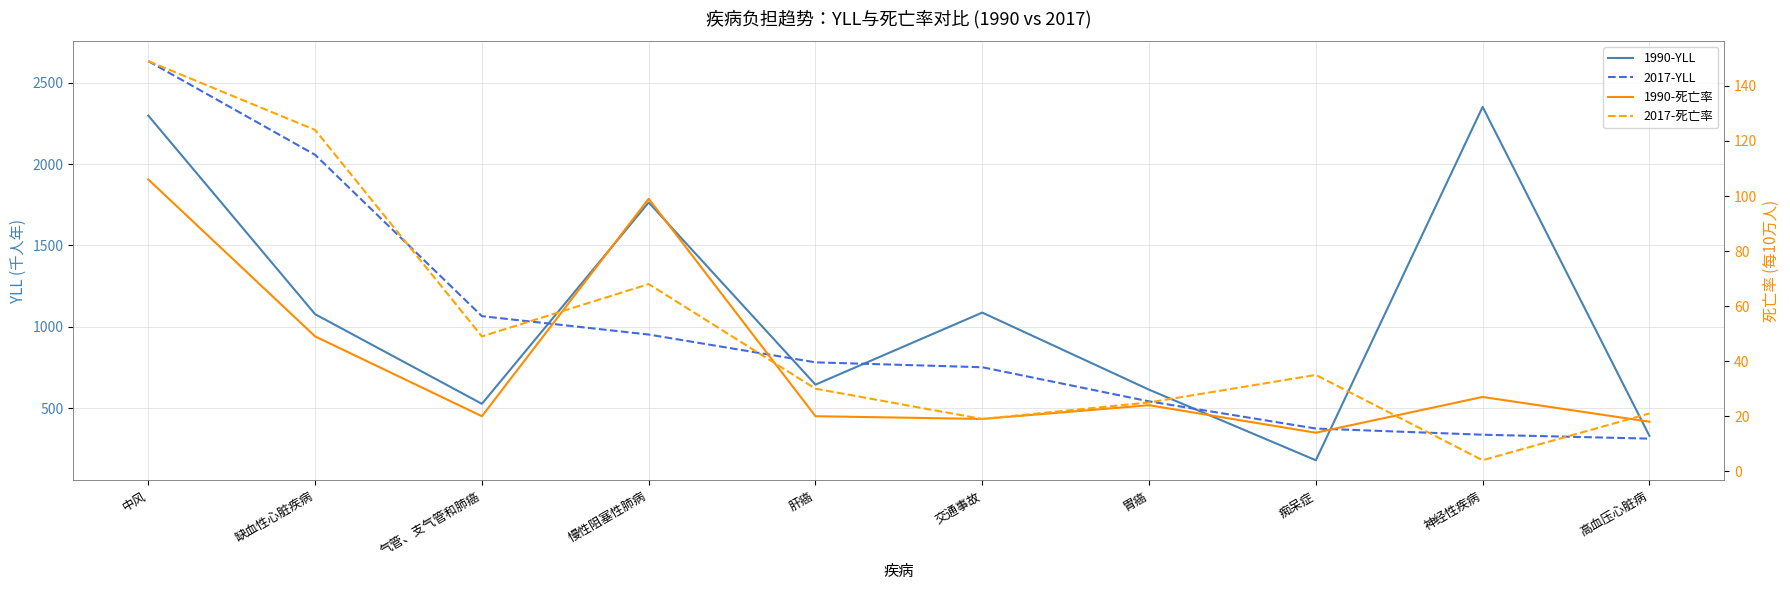

Reading left to right, extract all data points from this chart.

1990-YLL: 2298	1077	526	1764	644	1087	613	179	2352	329
2017-YLL: 2633	2057	1065	952	781	751	541	374	336	312
1990-死亡率: 106	49	20	99	20	19	24	14	27	18
2017-死亡率: 149	124	49	68	30	19	25	35	4	21